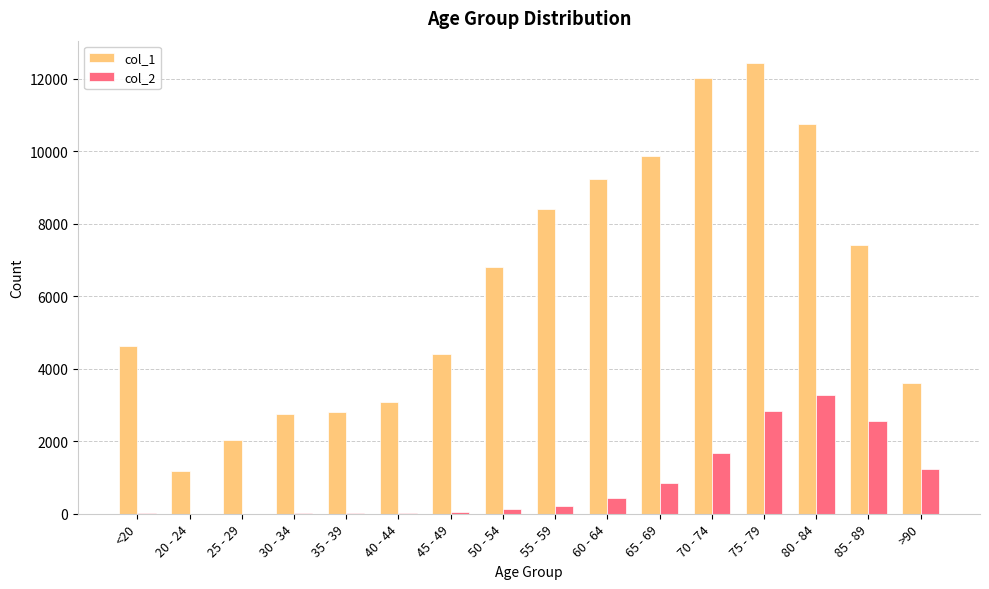

Is the value of col_1 at 65 - 69 greater than the value of col_2 at 40 - 44?

Yes